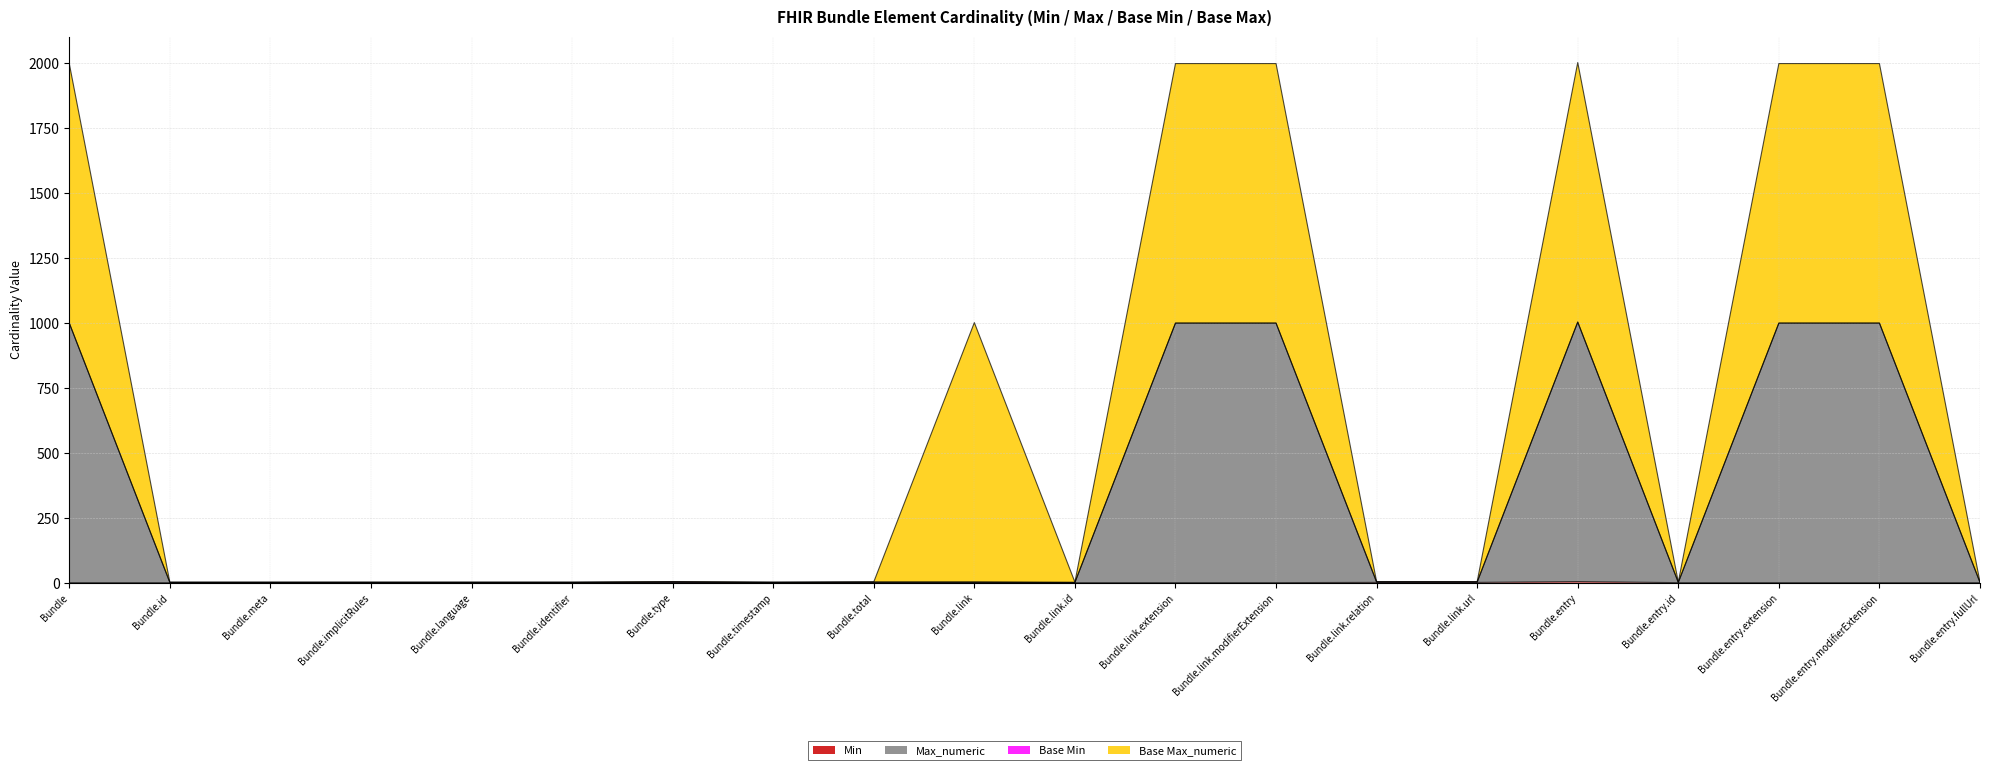

What is the total value across all series at Bundle?

1998